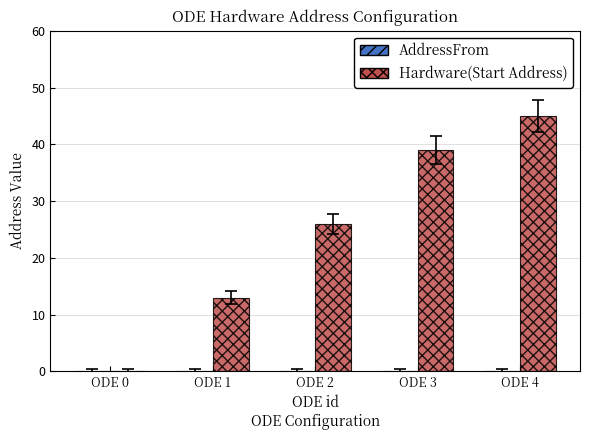

The value at ODE 1 is 13. True or false?

True